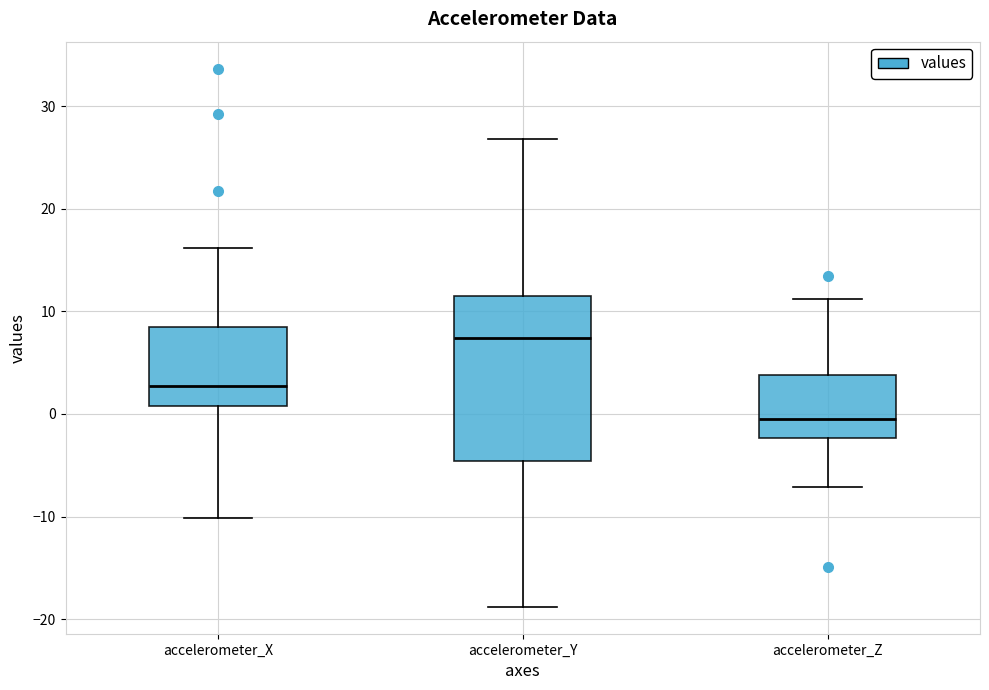

Which box's median line is the highest?

accelerometer_Y